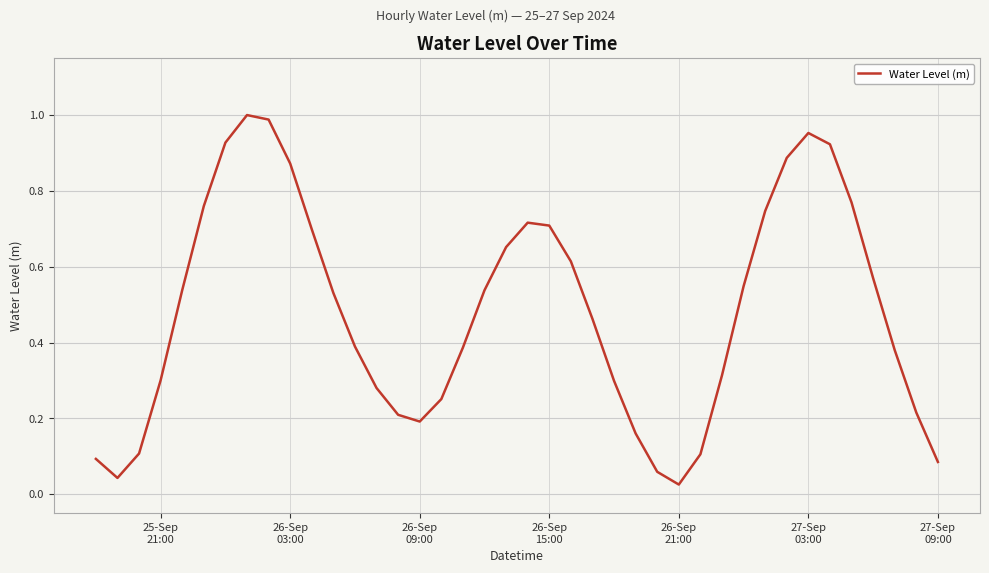

Reading left to right, transcribe all the data shown in this chart.

0.1	0.0	0.1	0.3	0.5	0.8	0.9	1.0	1.0	0.9	0.7	0.5	0.4	0.3	0.2	0.2	0.3	0.4	0.5	0.7	0.7	0.7	0.6	0.5	0.3	0.2	0.1	0.0	0.1	0.3	0.5	0.7	0.9	1.0	0.9	0.8	0.6	0.4	0.2	0.1